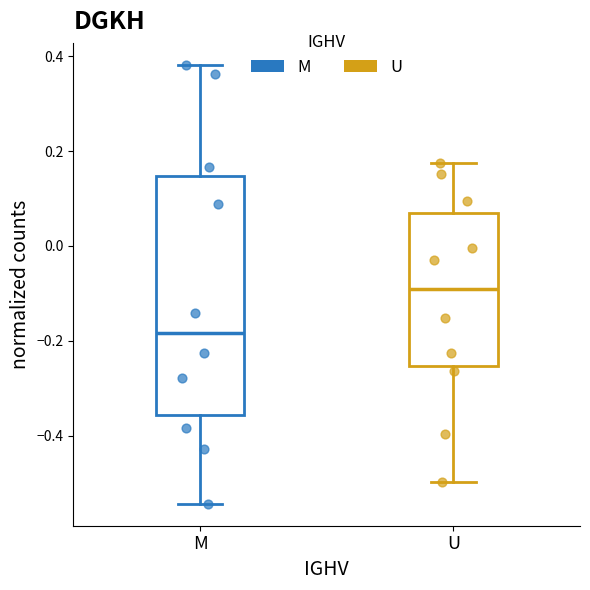

Which series reaches the maximum Y coordinate?

M